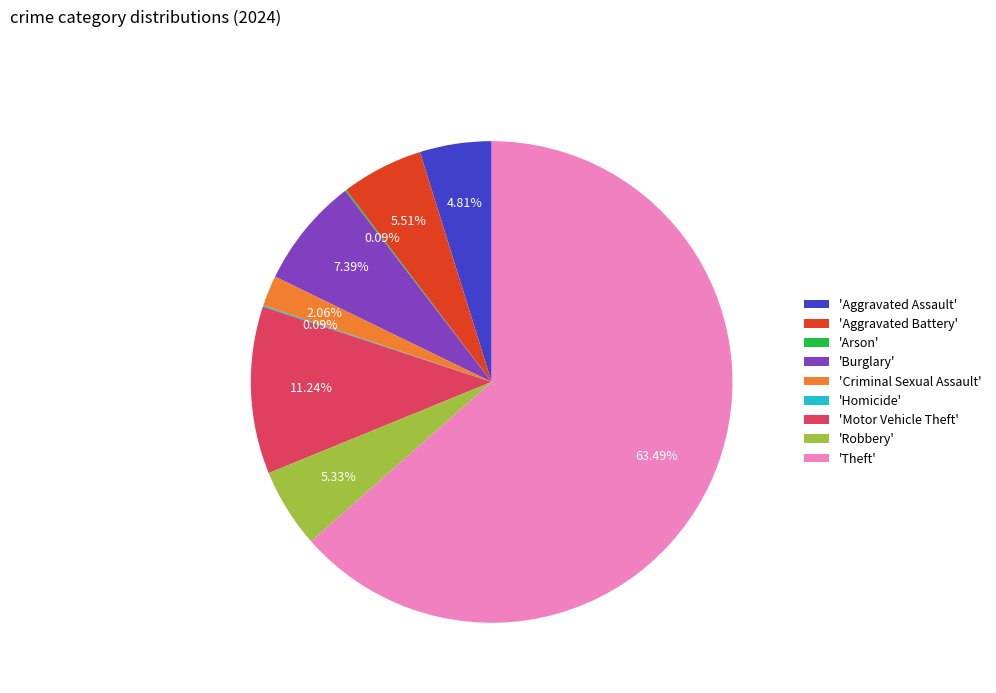

Is there any slice that represents more than half of the pie?

Yes